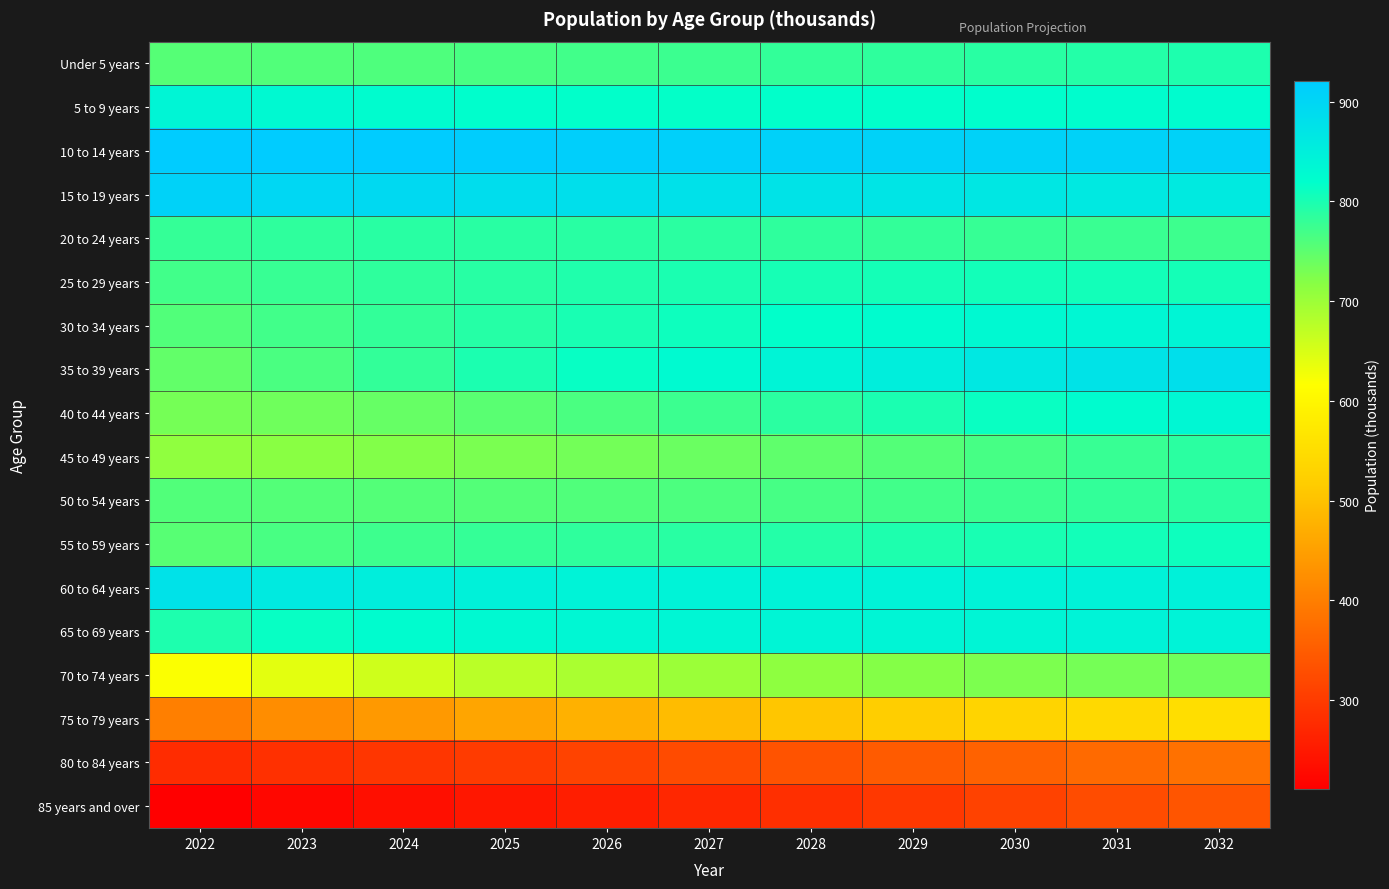

At which category is the sum across all series the highest?

2032